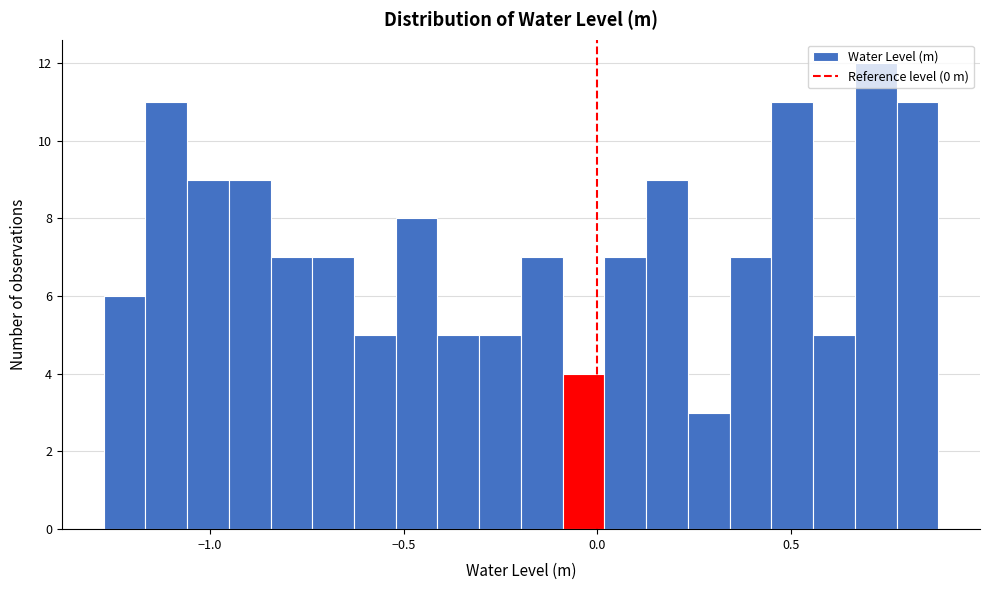

Read against the x-axis, roughly where is the centre of the tallest bar?

0.70